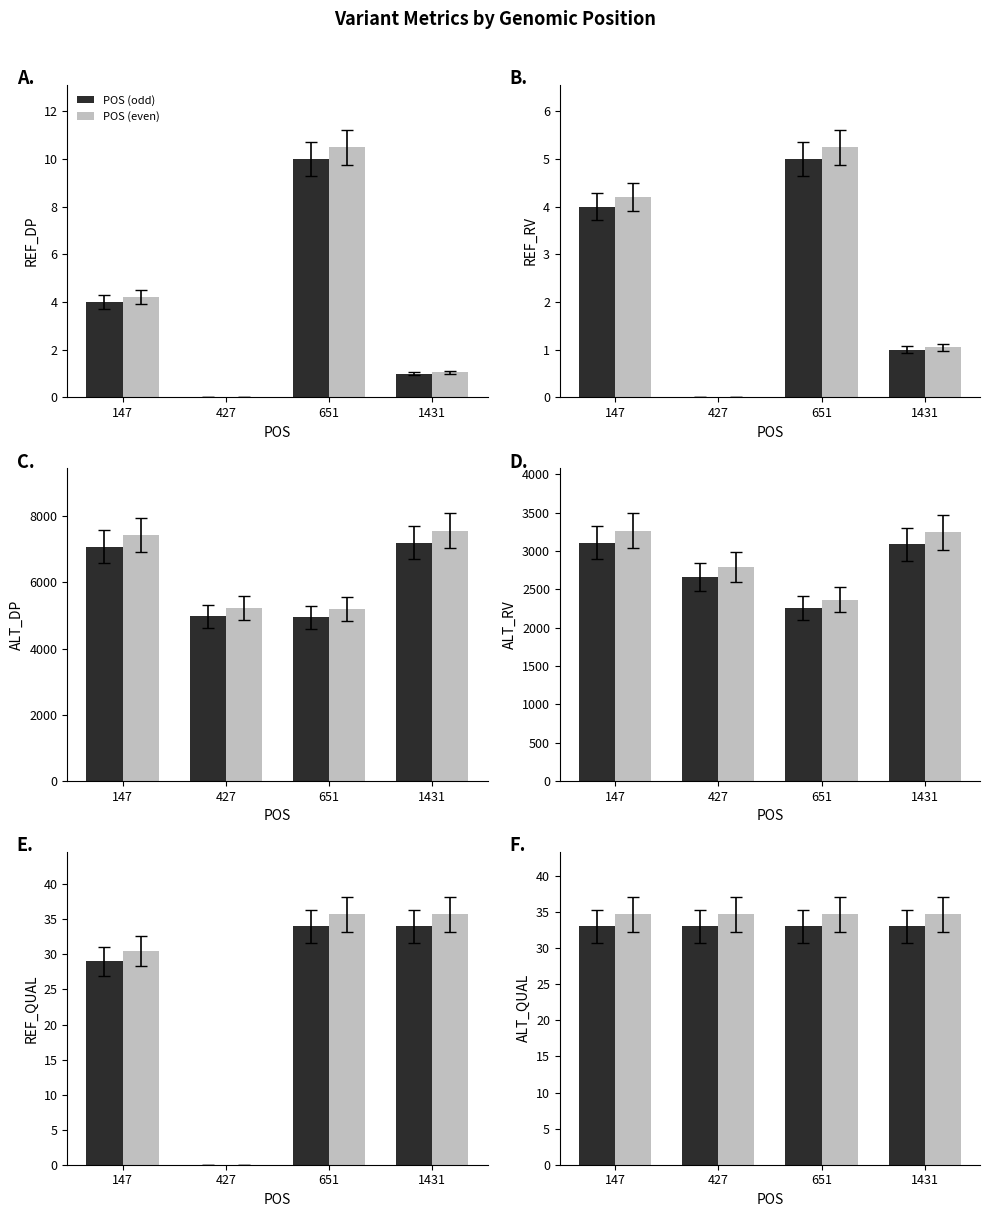

What is the value of the POS (odd) bar at the 3rd from the left?

33.0